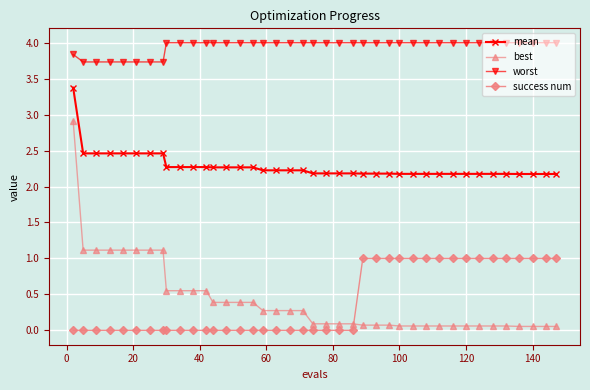

Which series has the largest total across all categories?

worst